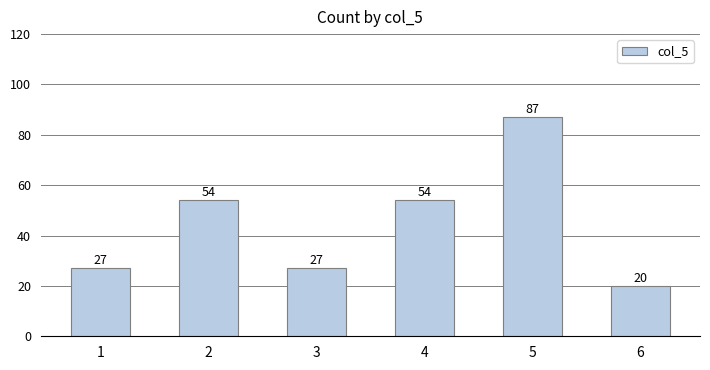

How many data points does each series have?

6